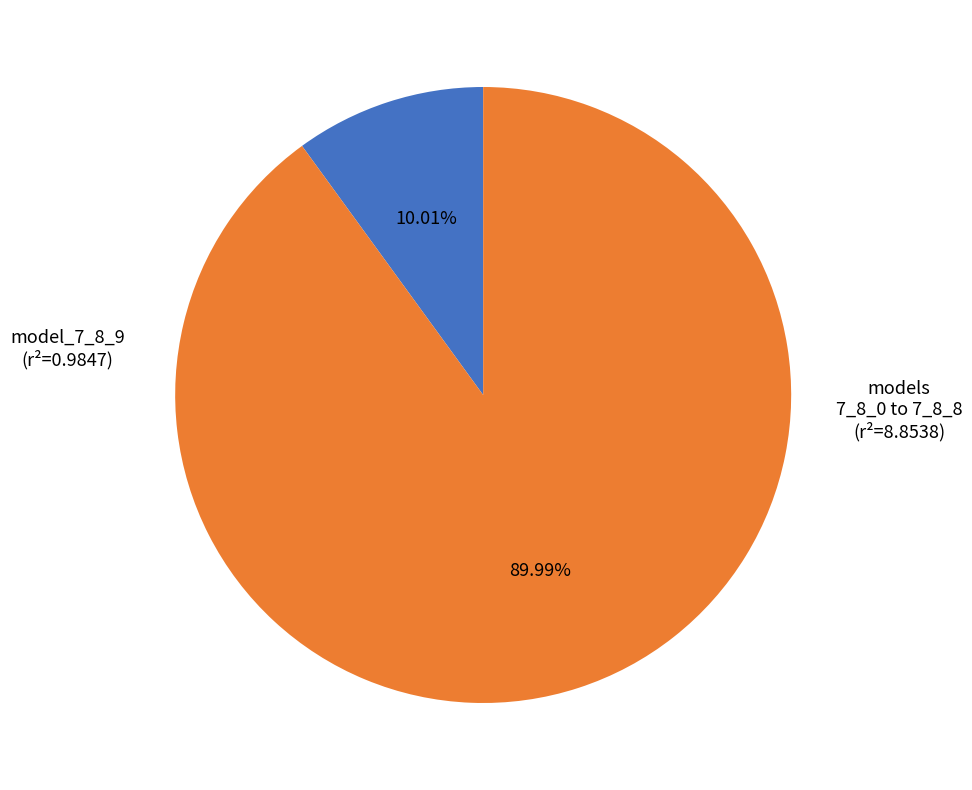

How many segments does this pie chart have?

2